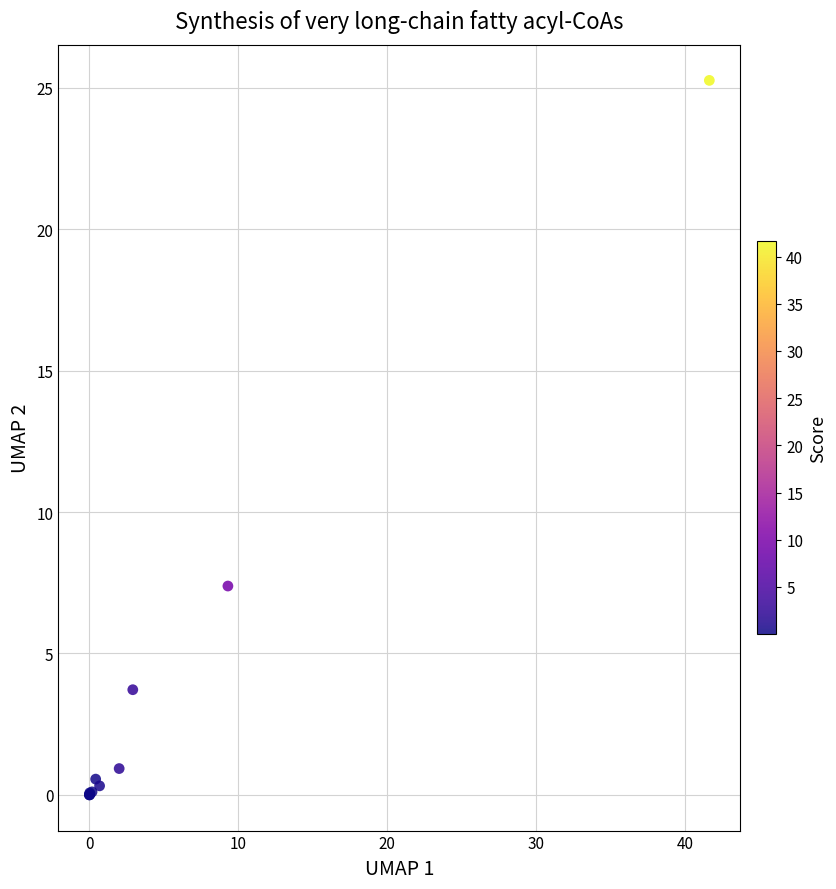

What Y value in the scatter plot is closest to 12?

7.4